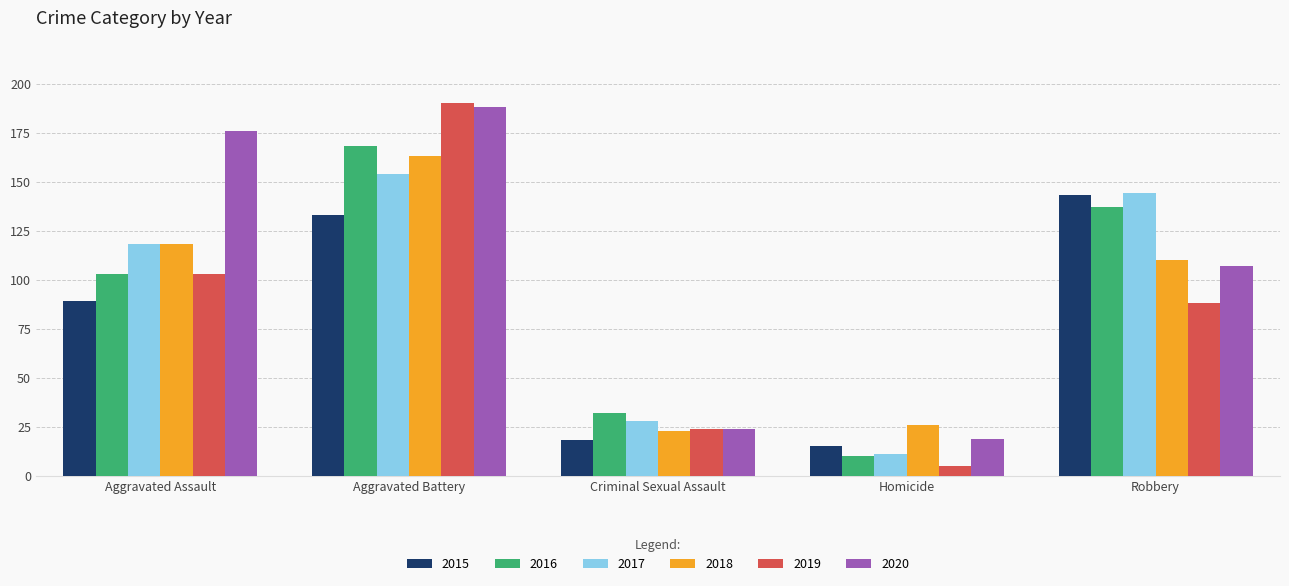

What is the average value of the 2015 series?

80